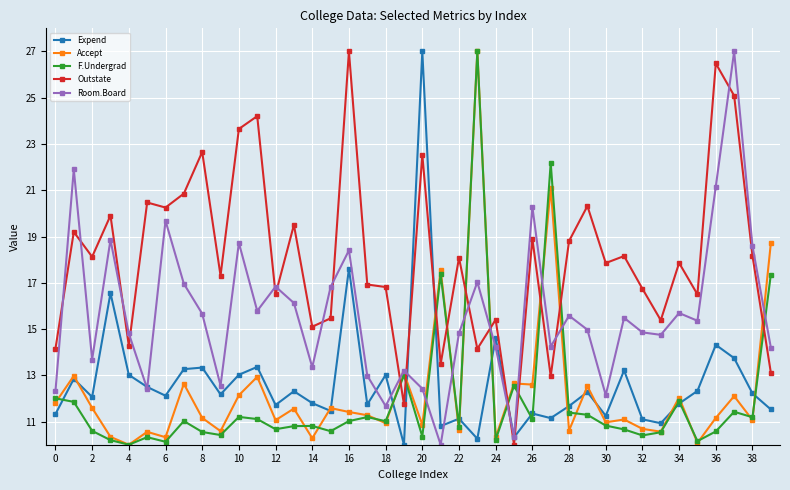

What is the smallest value displayed?

10.0